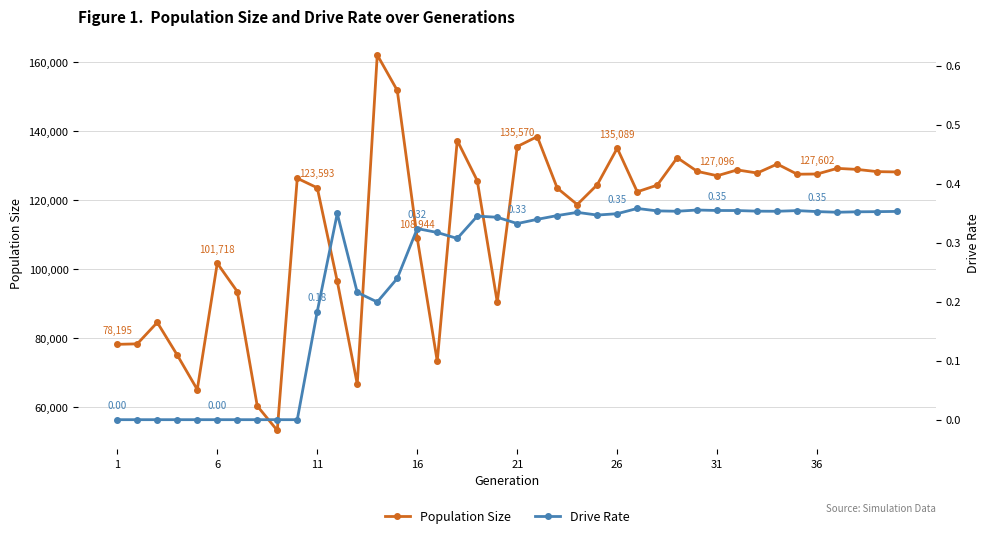

True or false: Population Size and Drive Rate cross at least once.

False